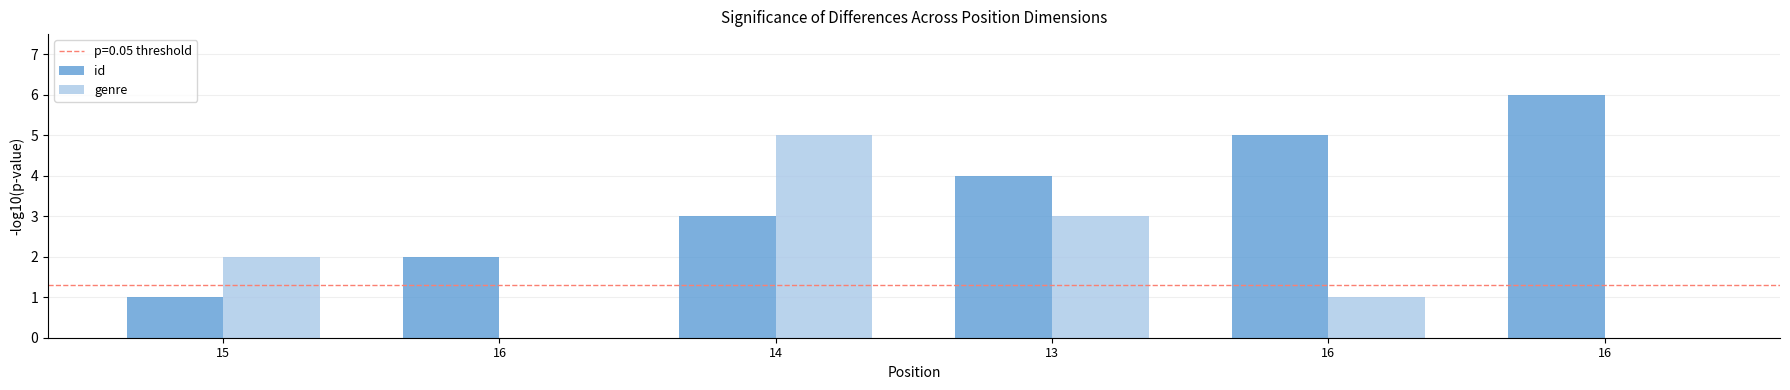

Reading left to right, what are all the values shown in this chart?

id: 15=1	16=2	14=3	13=4	16=5	16=6
genre: 15=2	16=0	14=5	13=3	16=1	16=0